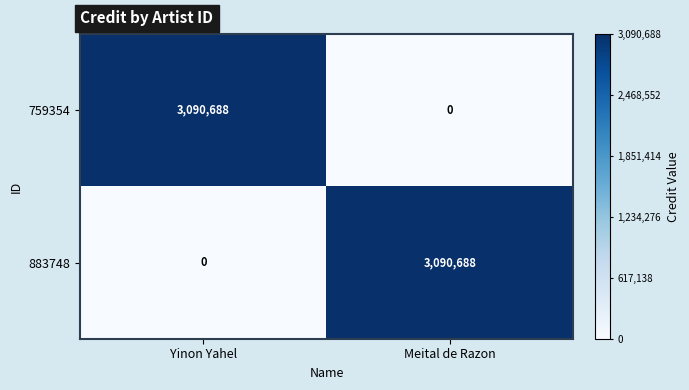

Rank the series at Meital de Razon from lowest to highest value.

759354, 883748